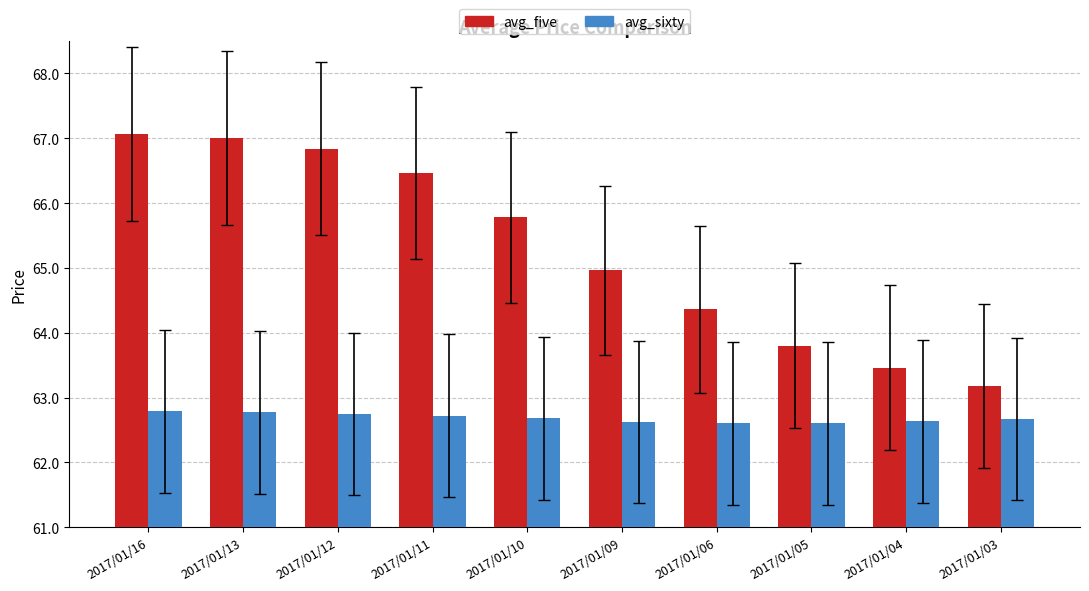

Count the number of categories in the chart.

10